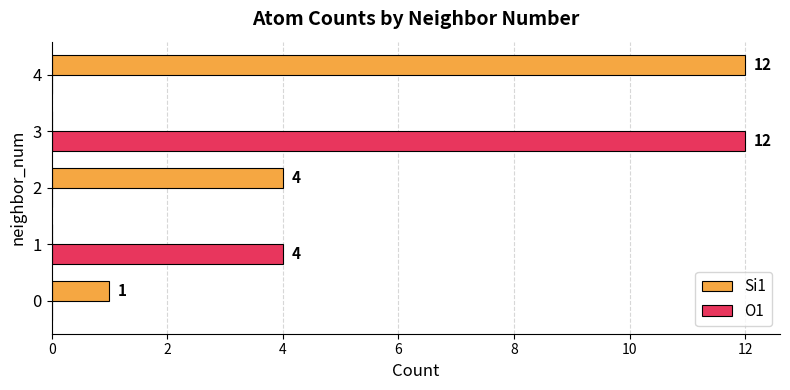

The value of Si1 at 2 is 7. True or false?

False